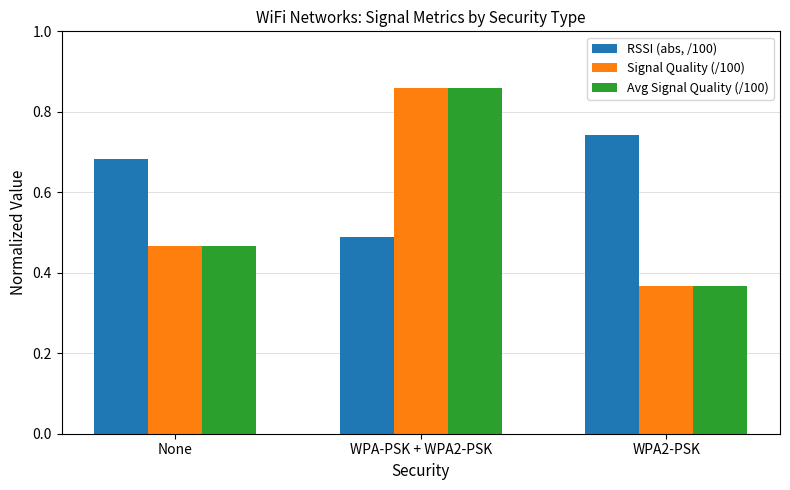

Where is RSSI (abs, /100) nearest to the value 0?

WPA-PSK + WPA2-PSK